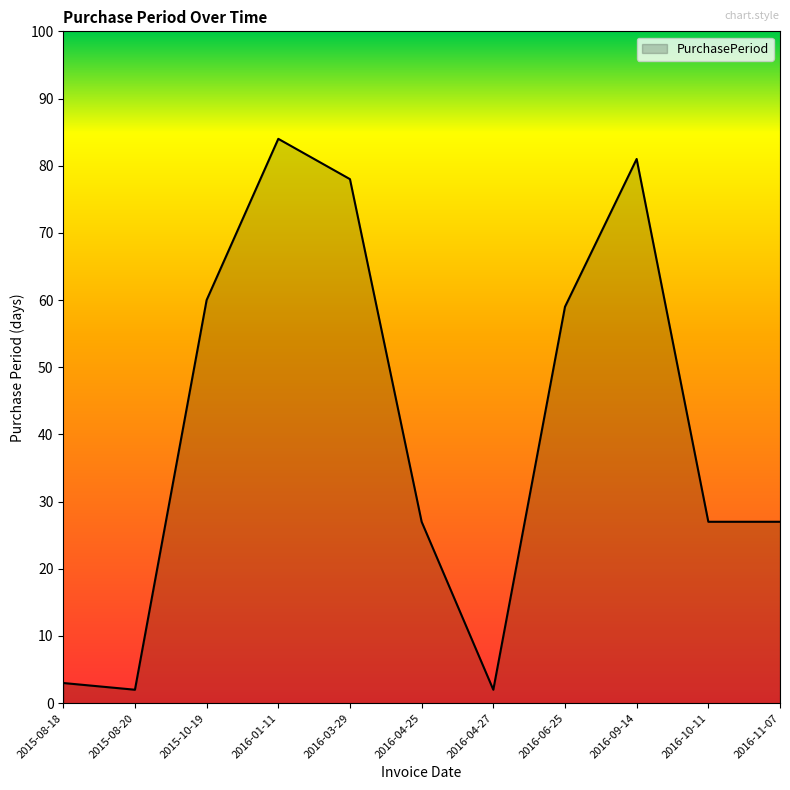

What is the change in value from 2015-08-20 to 2016-09-14?

+79